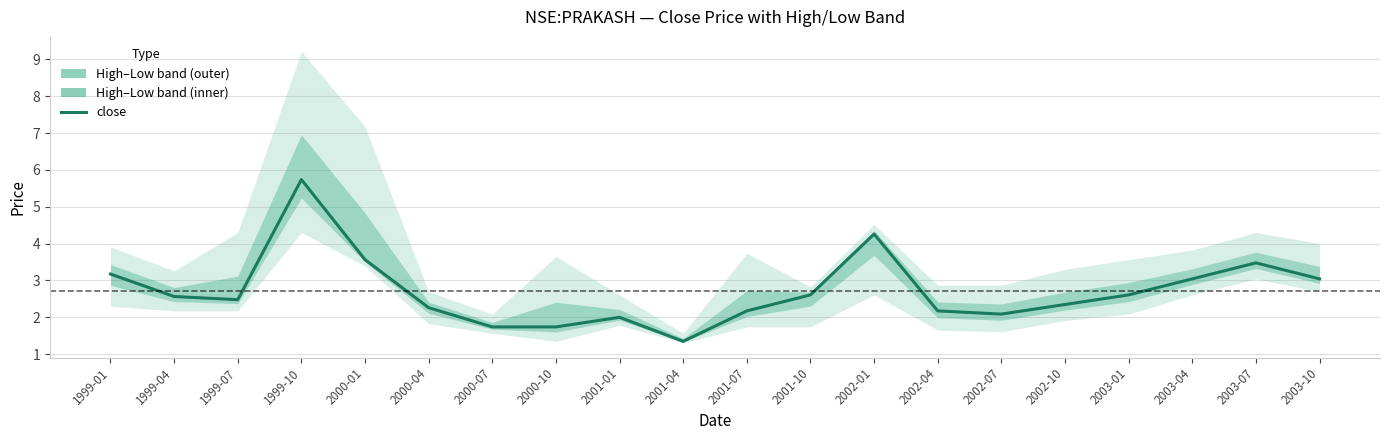

What is the difference between the values at 2000-07 and 1999-07?

0.7